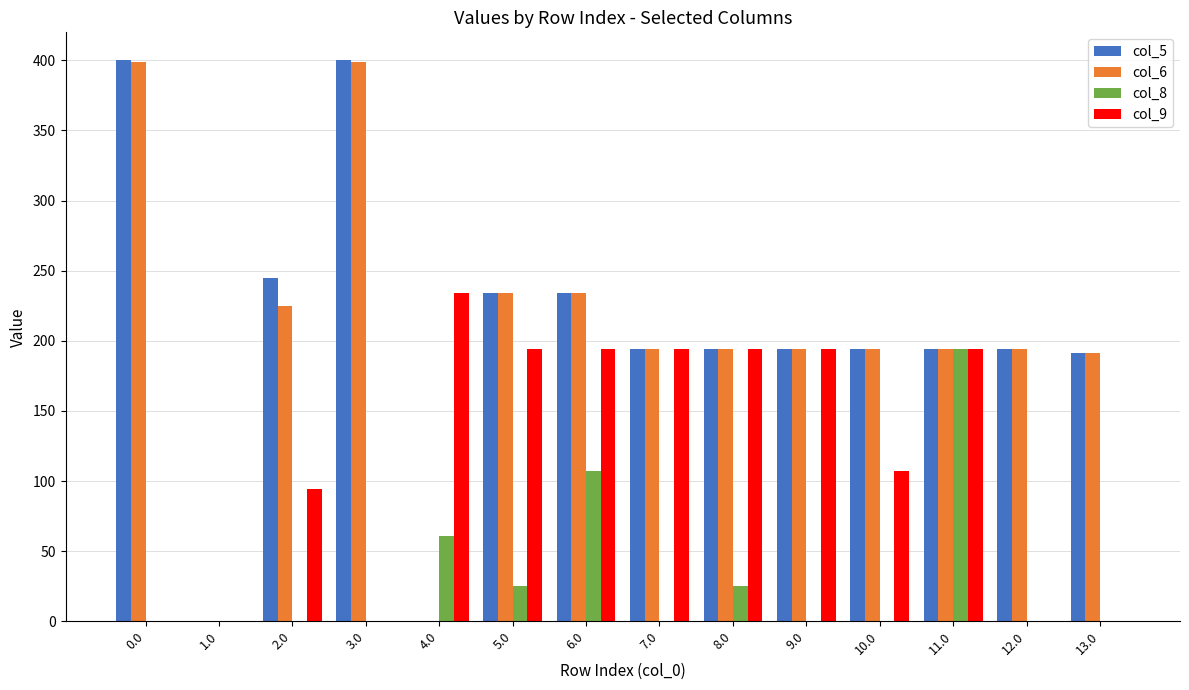

What is the sum of the col_9 values at 11.0 and 0.0?

194.0